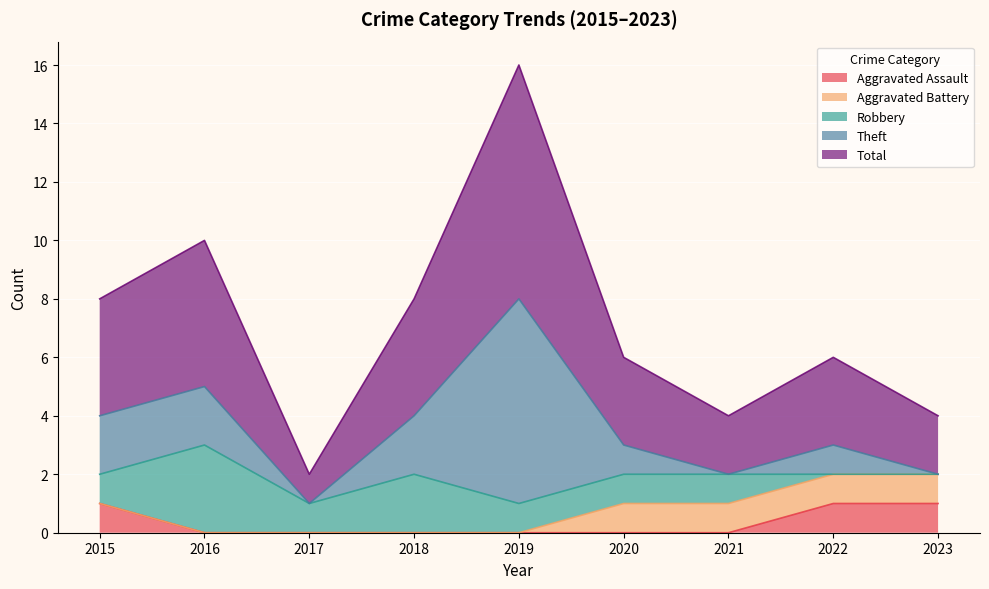

How many interior local valleys does the Theft series have?

2